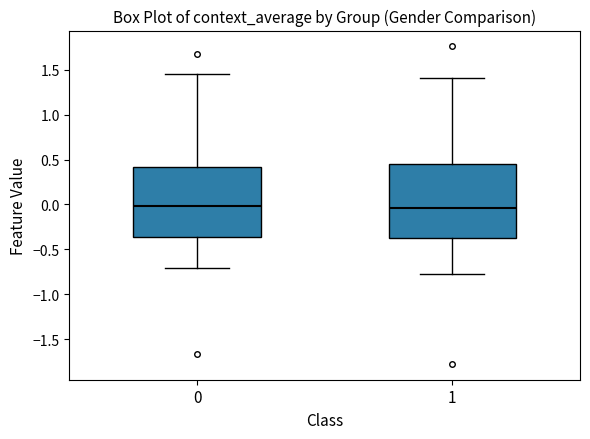

Where is the lower edge of the box at x = 0 on the y-axis? The values are not printed on the chart, so give them approximately, as read against the axis.

-0.35